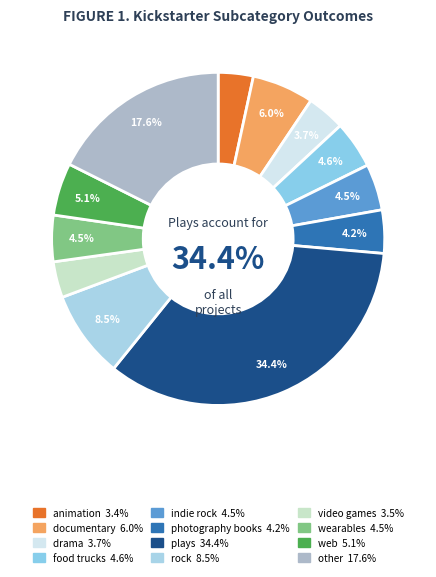

Is it true that web is 5% of the pie?

True